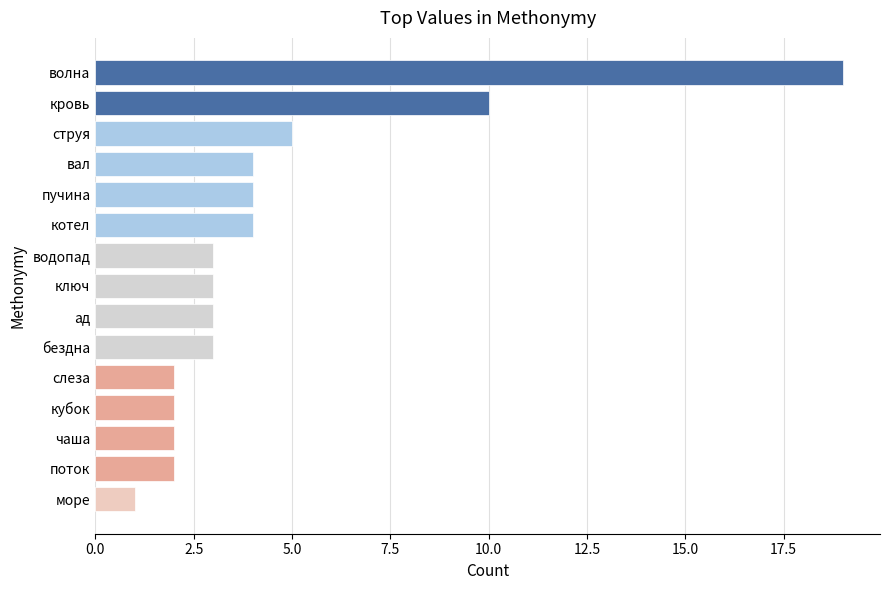

The value at струя is 8. True or false?

False